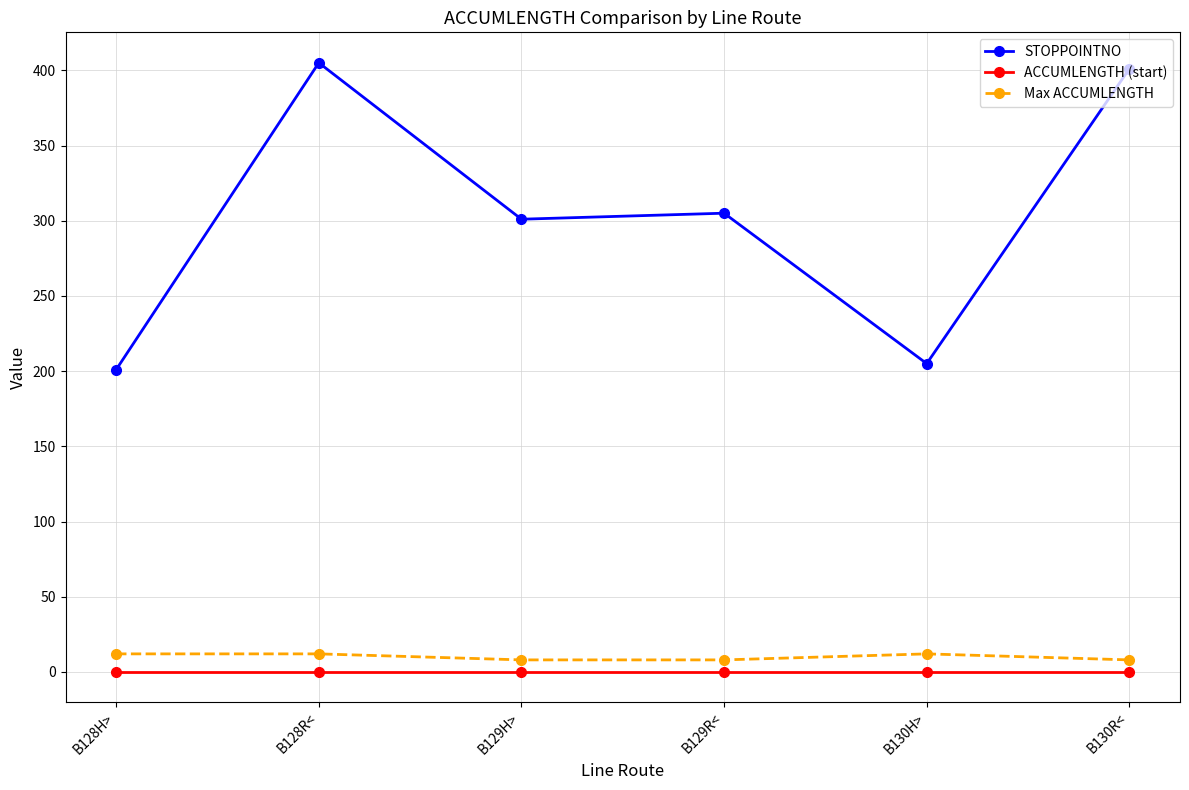

Which series changed the most between B128H> and B130R<?

STOPPOINTNO